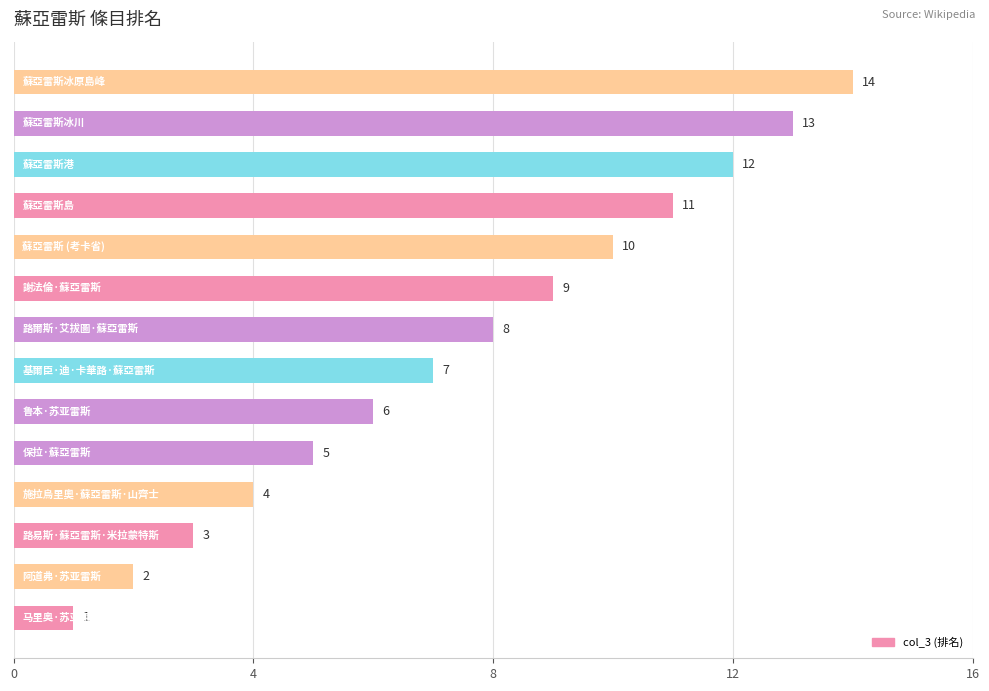

What is the difference between the second highest and second lowest values?

11